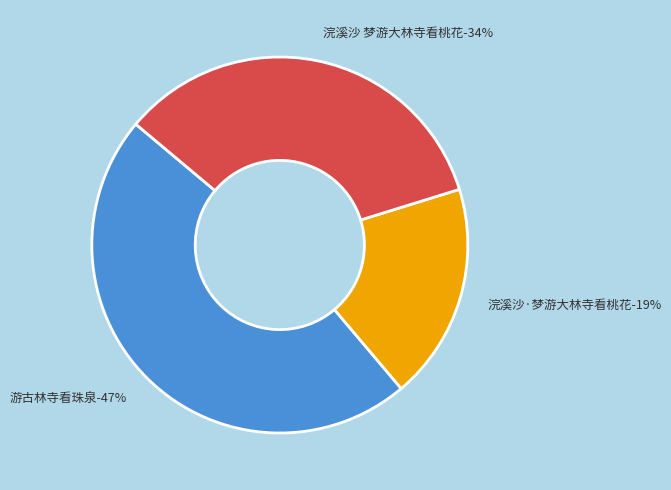

Between 浣溪沙 梦游大林寺看桃花 and 游古林寺看珠泉, which is larger?

游古林寺看珠泉